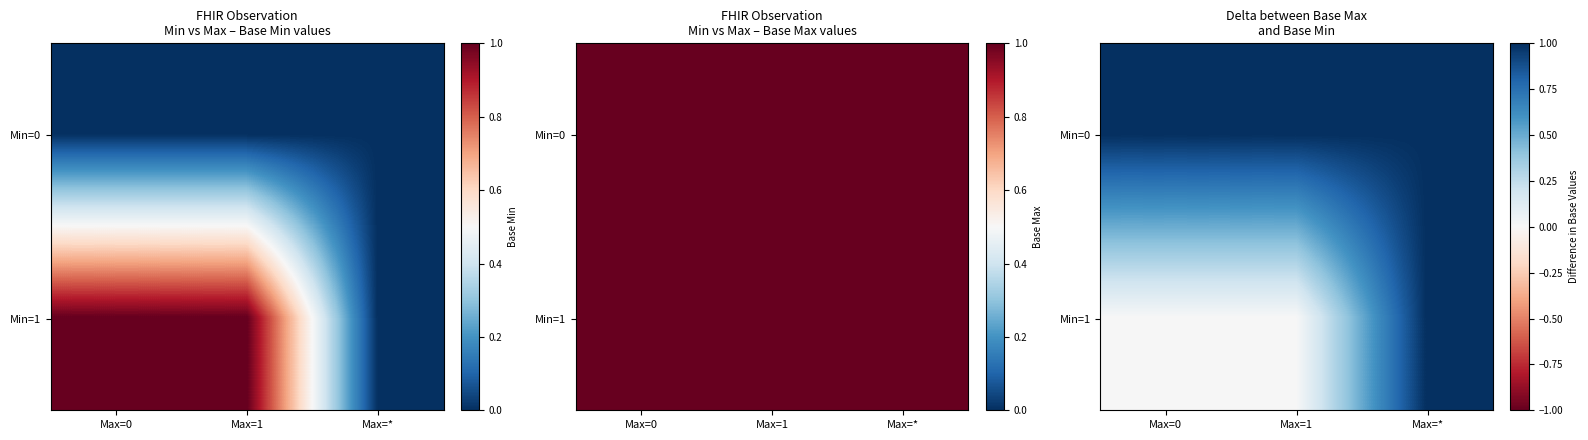

At Max=0, list the series in order from smallest to largest.

Min=1, Min=0